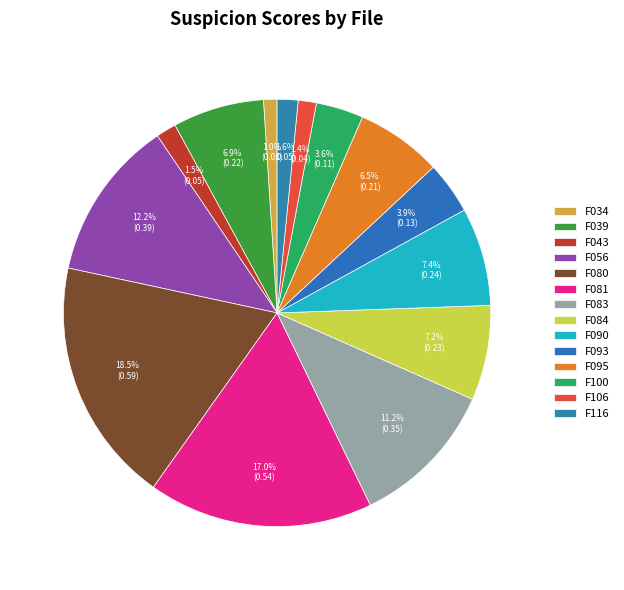

Which category has the biggest portion of the pie?

F080